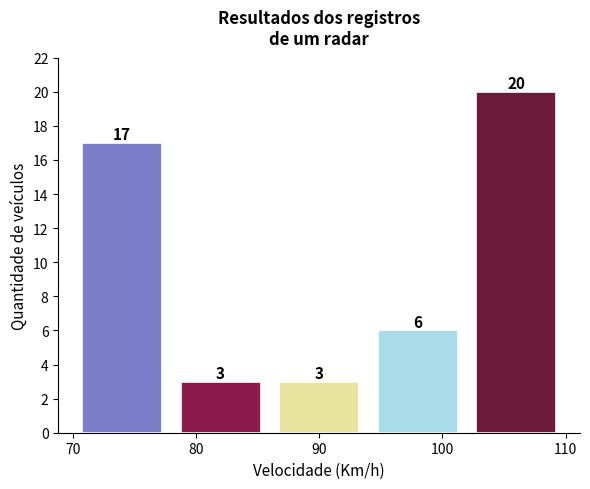

Reading left to right, list every bar in this chart as the range it spans on the x-axis followed by its height.

70 to 78: 17
78 to 86: 3
86 to 94: 3
94 to 102: 6
102 to 110: 20